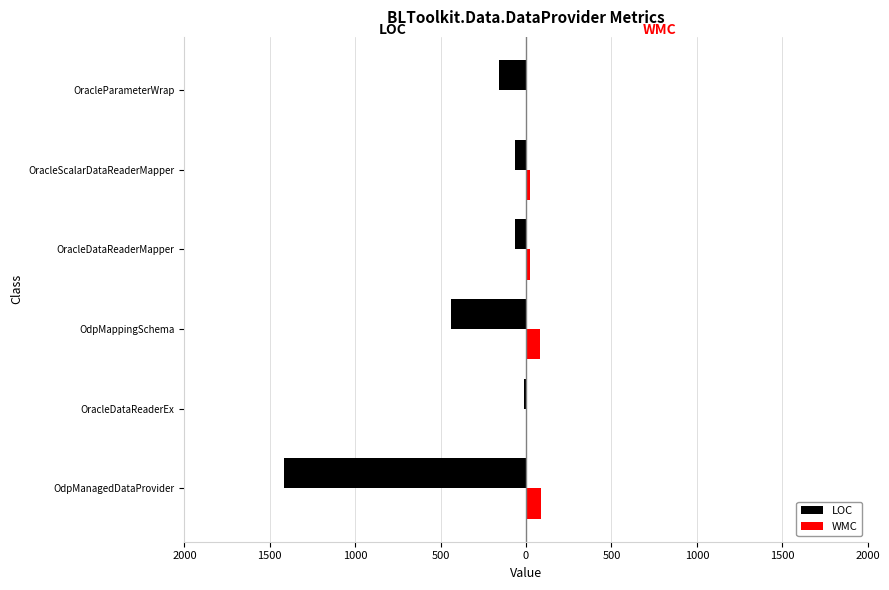

What are all the series names shown in the legend?

LOC, WMC